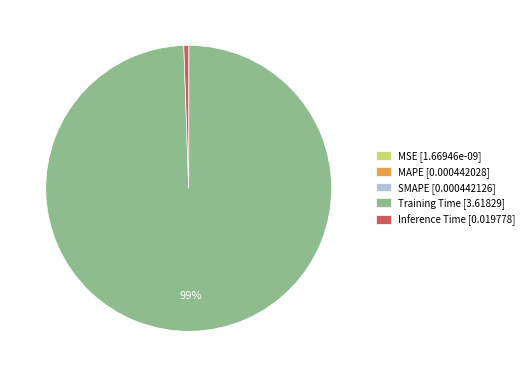

Does any single category account for the majority?

Yes